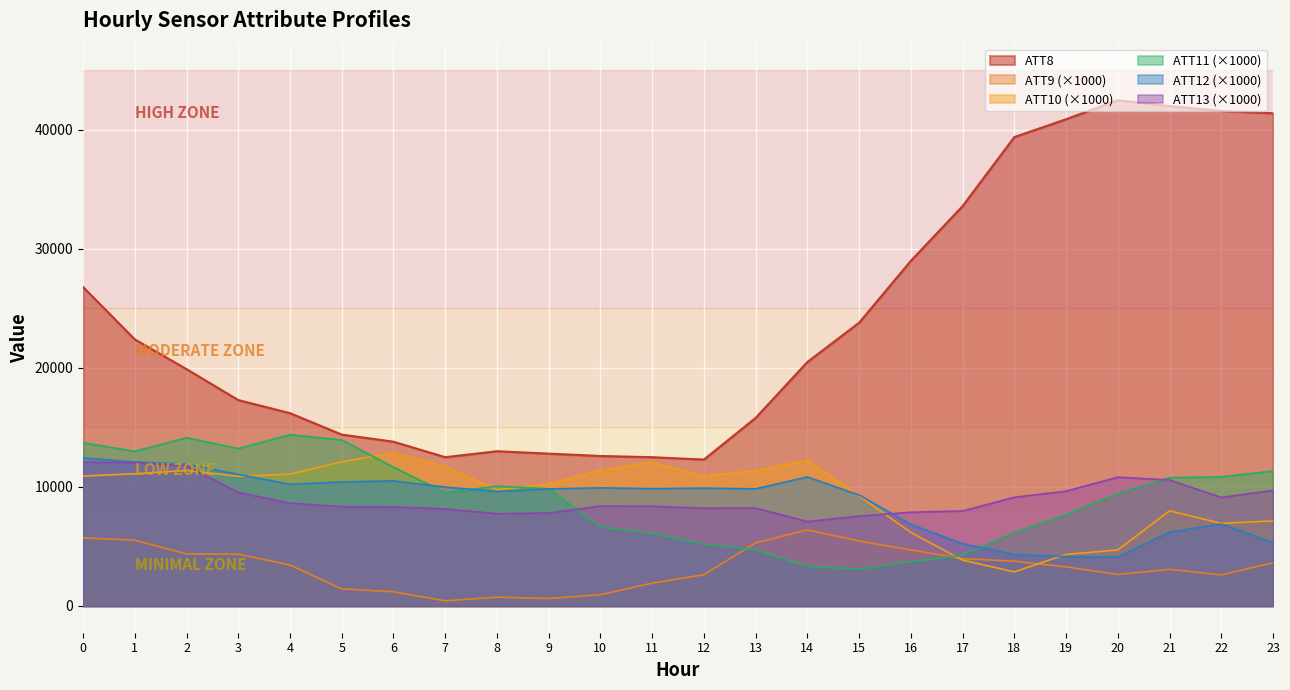

The value of ATT9 at 14 is 6389.2. True or false?

True